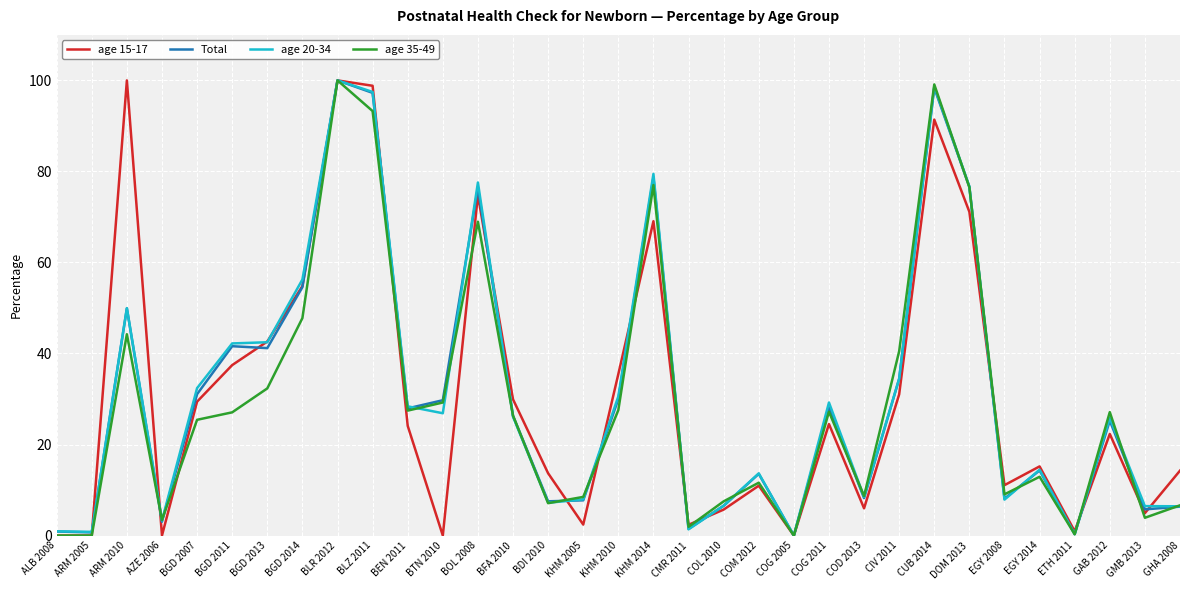

In Total, how many points are lower than both neighbors (excluding endpoints)?

11